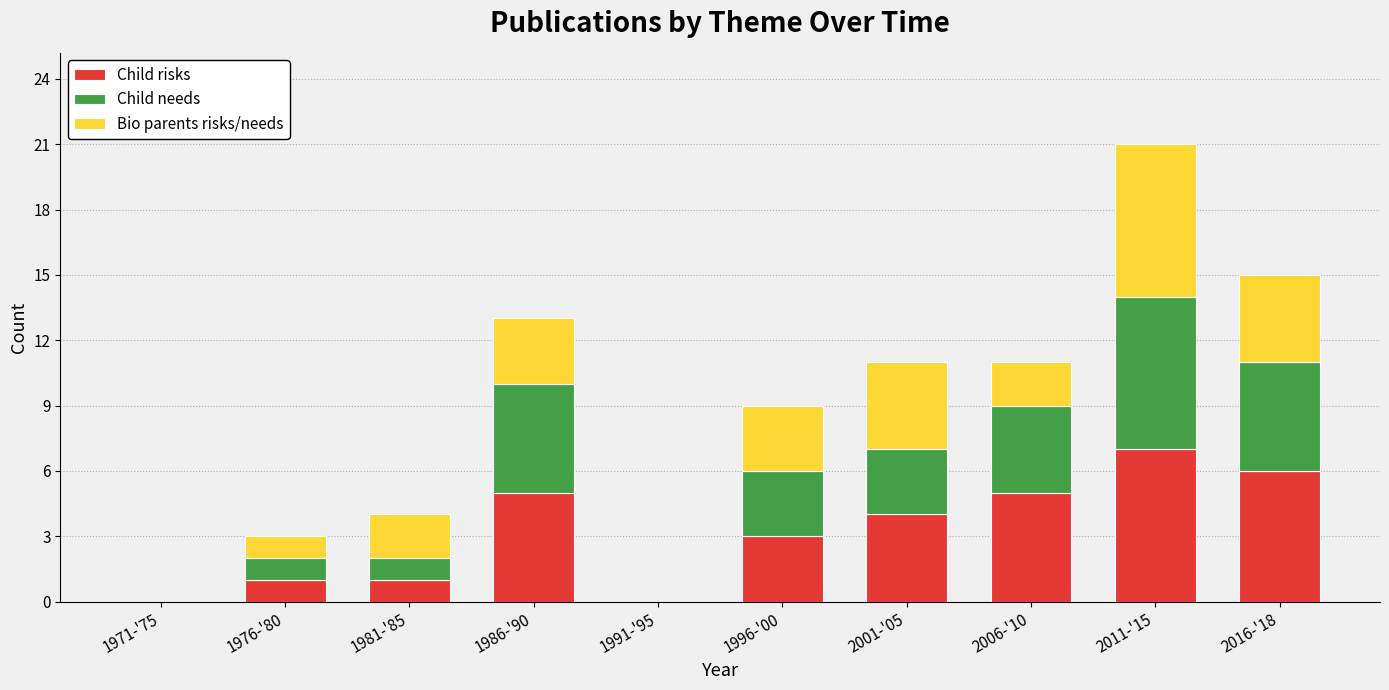

True or false: Child risks has a value of 4 at 2001-'05.

True